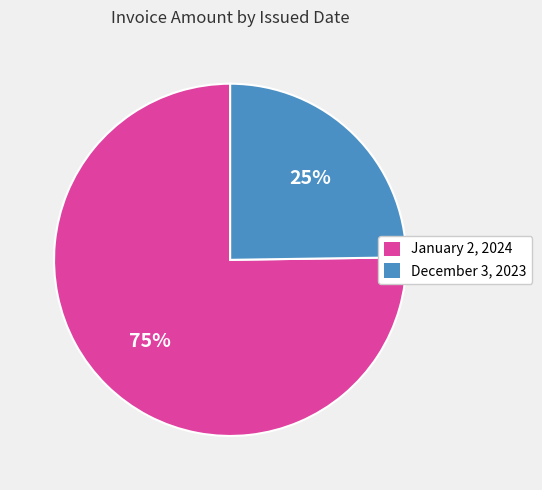

To the nearest percent, what is the average slice percentage?

50%